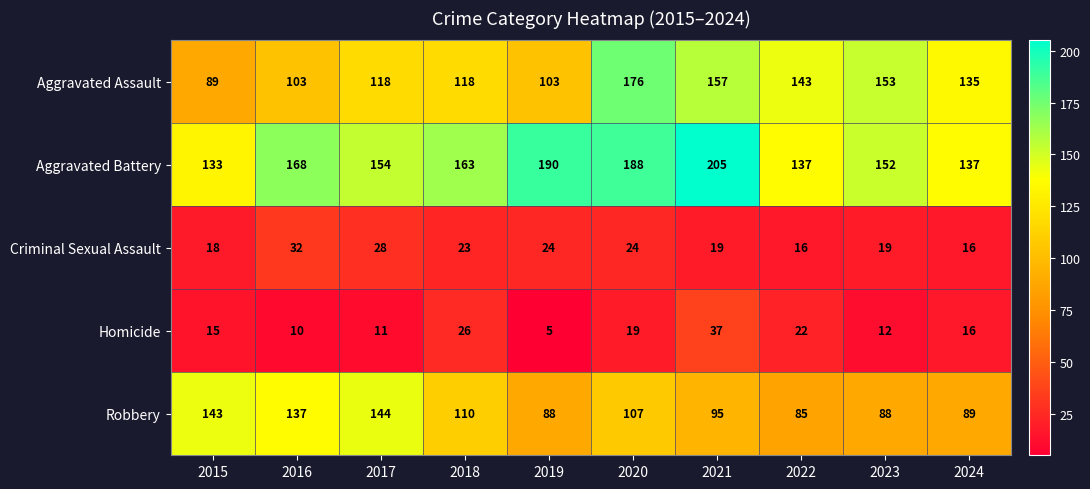

Which category has the lowest value in the Aggravated Assault series?

2015